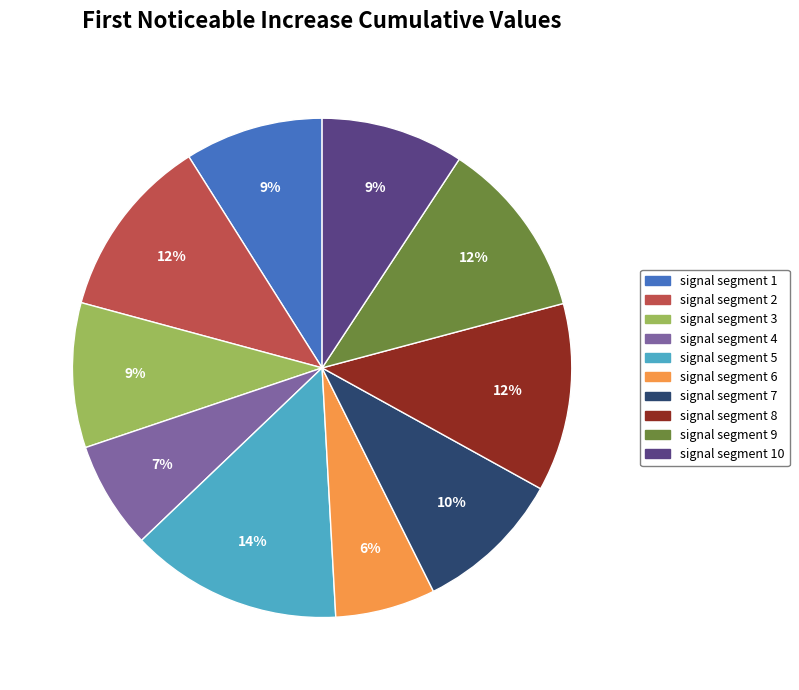

Is there a majority slice in this chart?

No